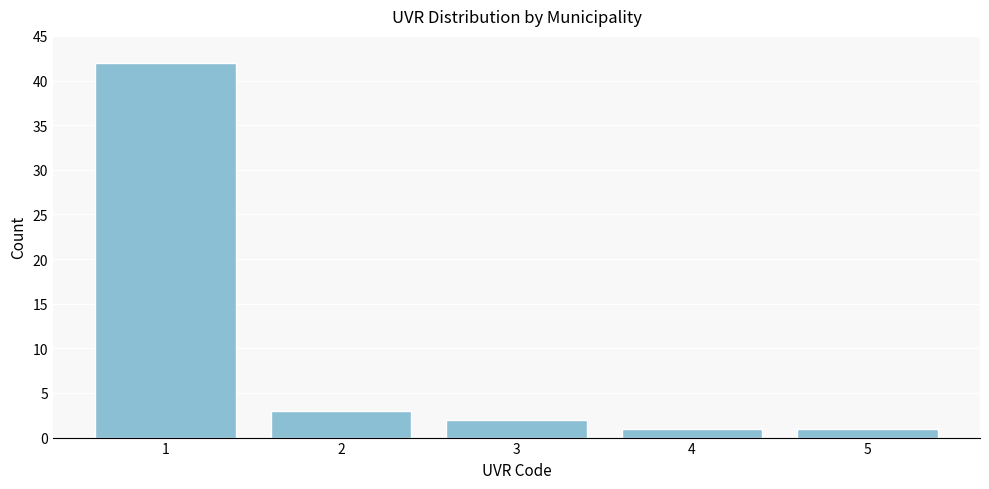

Reading left to right, what are all the values shown in this chart?

42	3	2	1	1